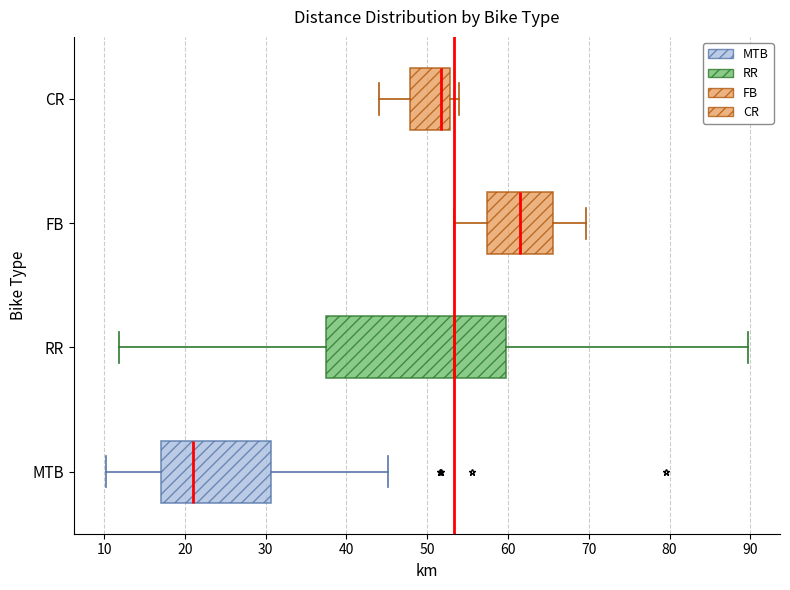

Reading bottom to top, transcribe this box plot: for each box, give where its median line is, the range the box spans, and where its two whiskers end, as read against the x-axis. The values are not printed on the chart, so give them approximately, as read against the axis.

MTB: median 21, box 17 to 31, whiskers 10 to 45
RR: median 53, box 37 to 60, whiskers 12 to 90
FB: median 62, box 57 to 66, whiskers 53 to 70
CR: median 52, box 48 to 53, whiskers 44 to 54